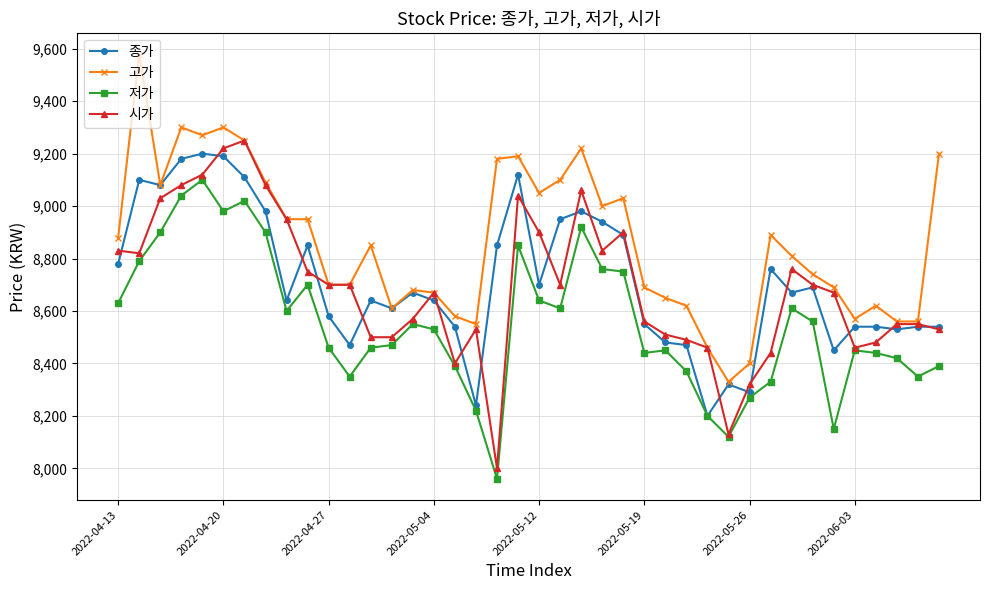

What is the value of the 고가 point at the 36th from the left?

8570